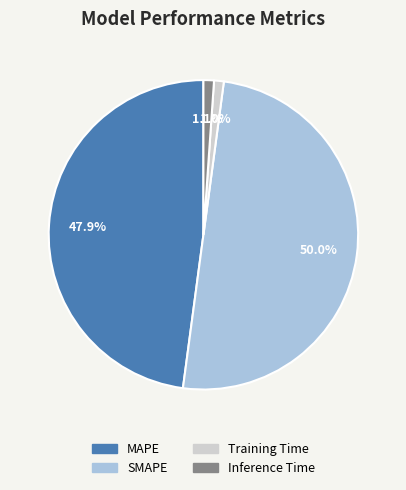

Which has a higher value, MAPE or Training Time?

MAPE